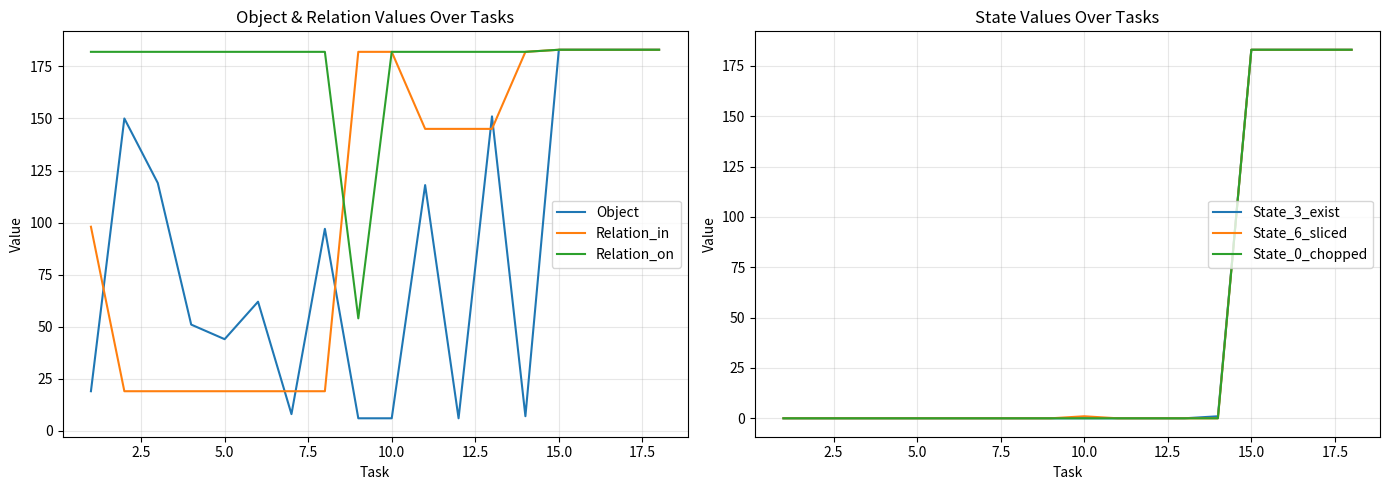

Count the number of data series in this chart.

6